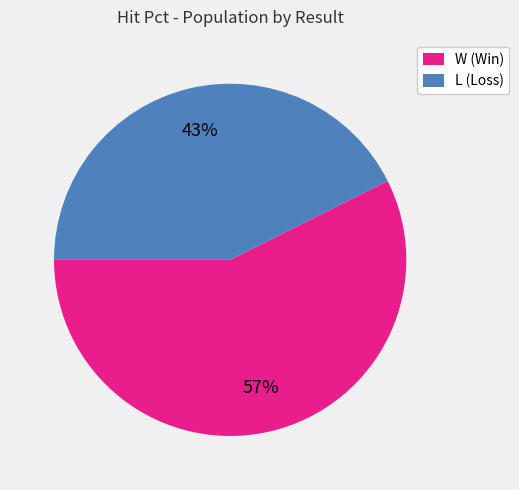

How many segments does this pie chart have?

2